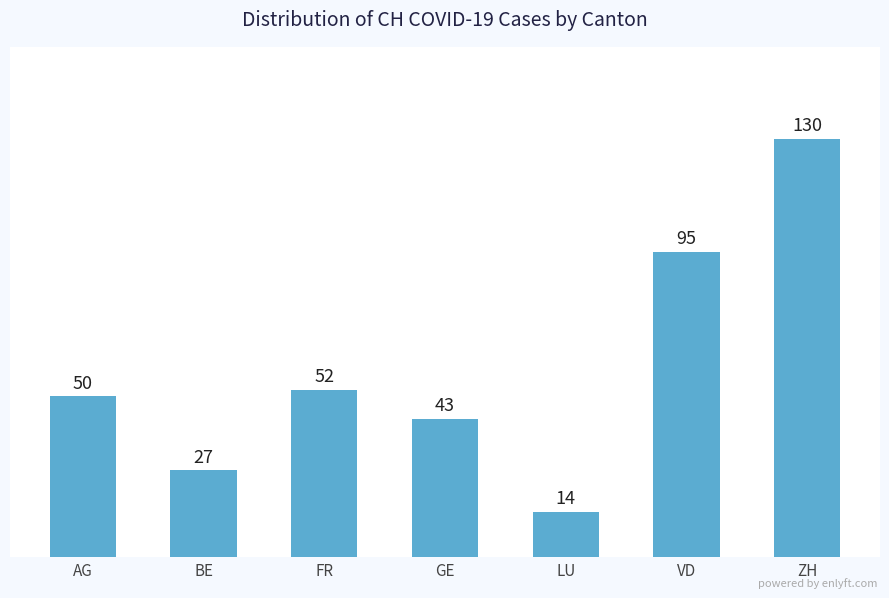

What is the difference between the maximum and minimum values?

116